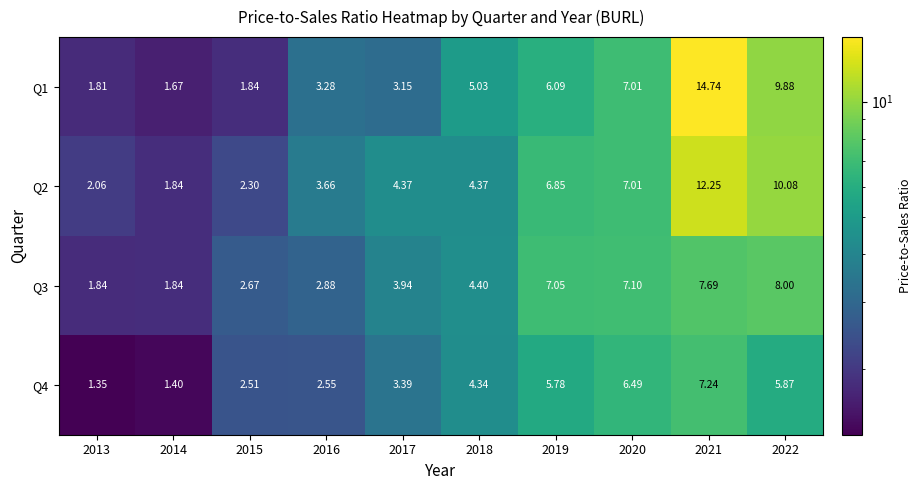

What is the total value across all series at 2021?

41.9